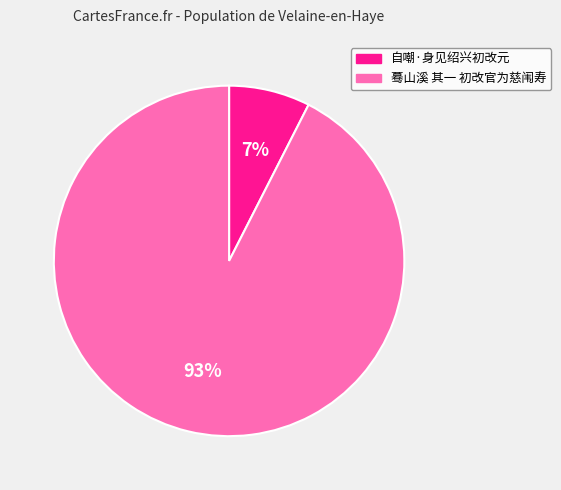

True or false: 蓦山溪 其一 初改官为慈闱寿 accounts for 83% of the total.

False